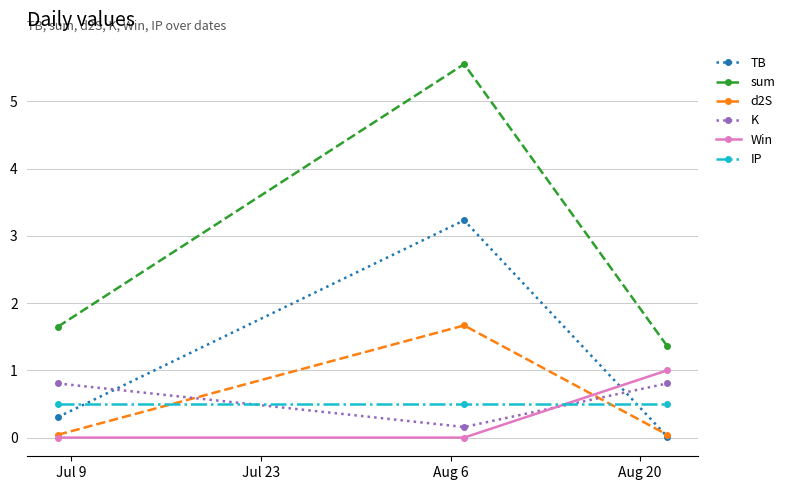

Which series has the largest total across all categories?

sum